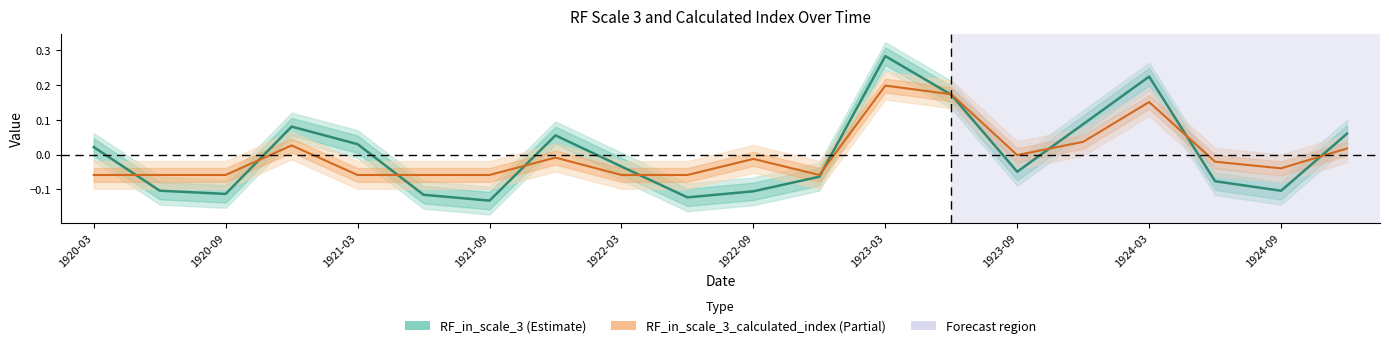

Between 1923-03 and 1922-03, which is larger?

1923-03